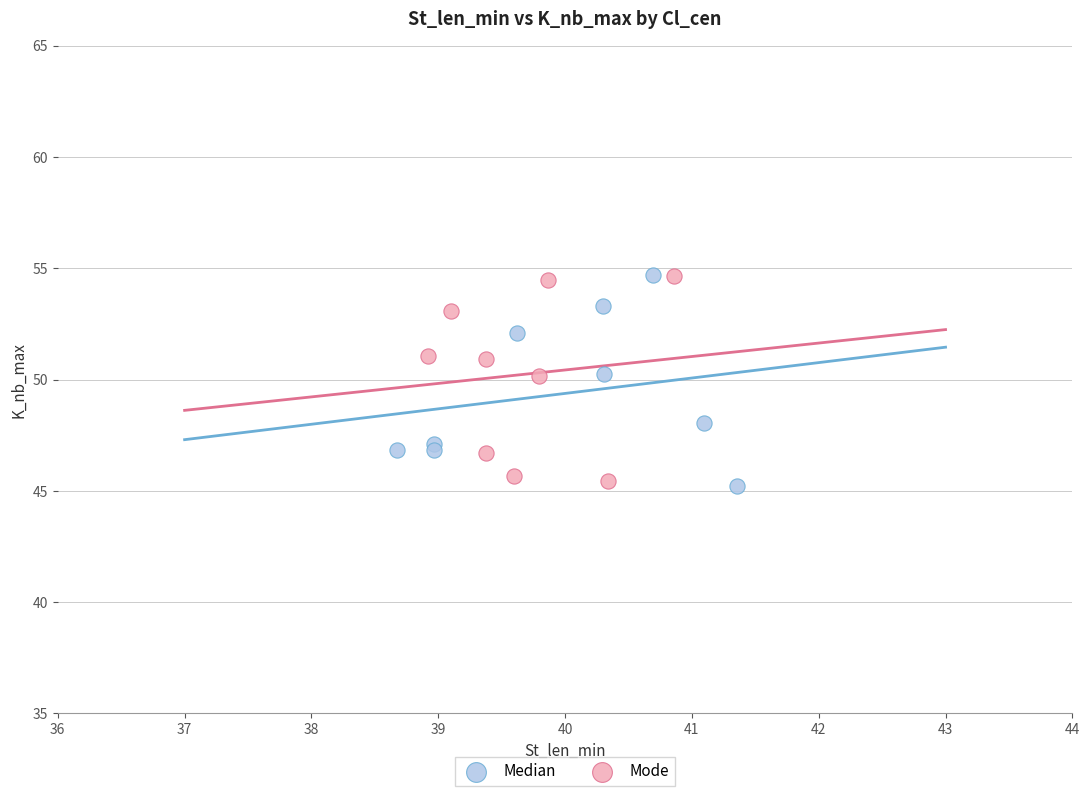

What are all the series names shown in the legend?

Median, Mode